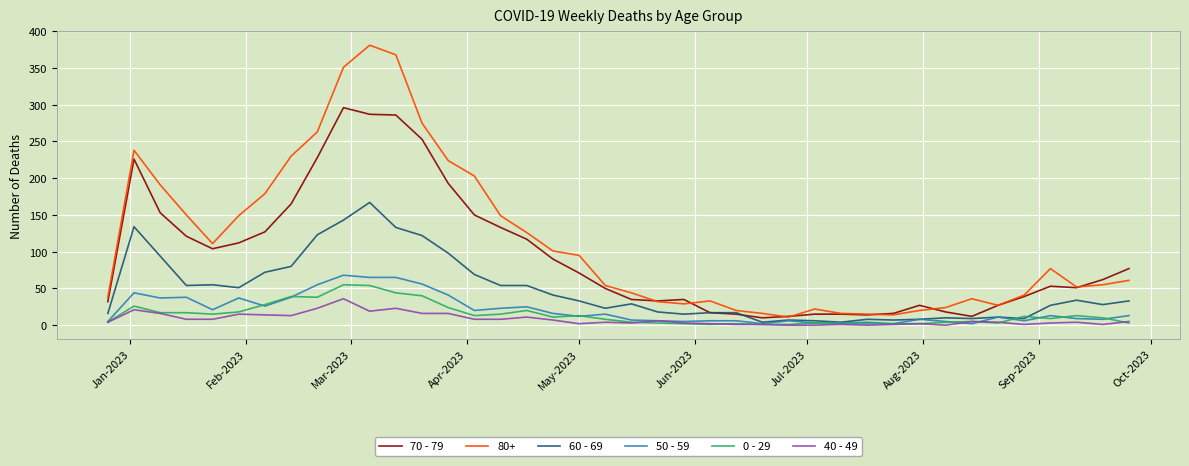

How many lines are shown in the chart?

6